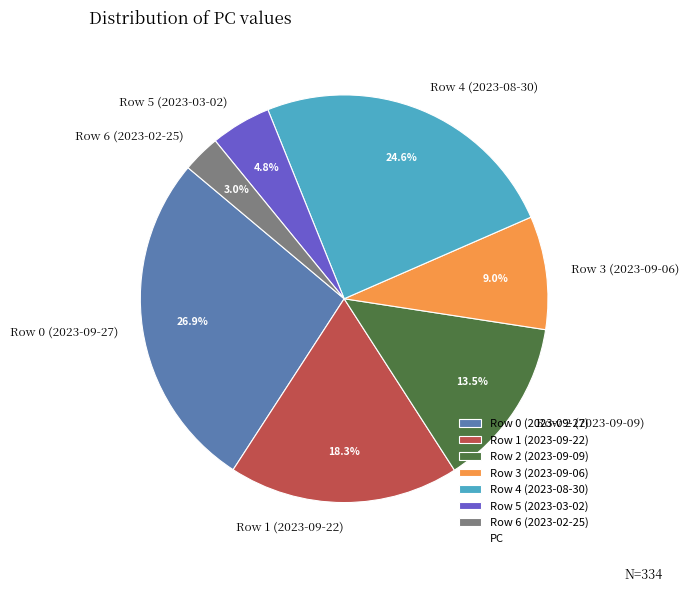

What percentage is the Row 0 (2023-09-27) slice, to the nearest percent?

27%